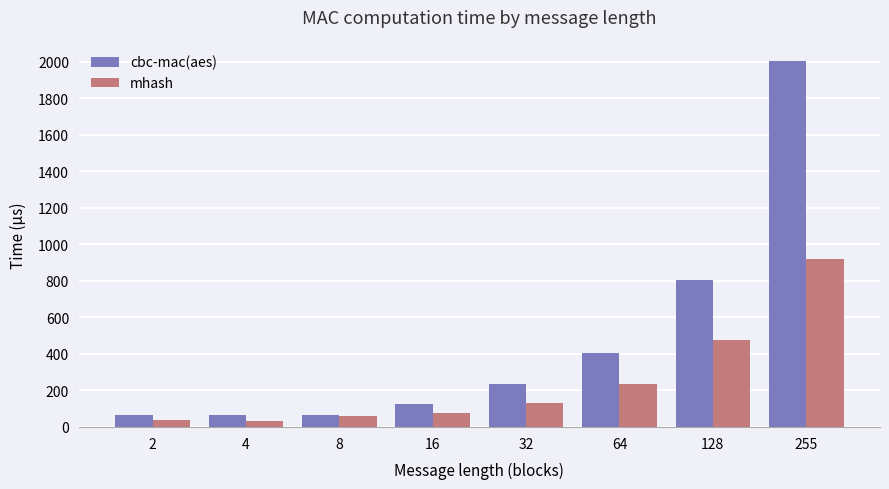

What is the value of the cbc-mac(aes) bar at the 6th from the left?

404